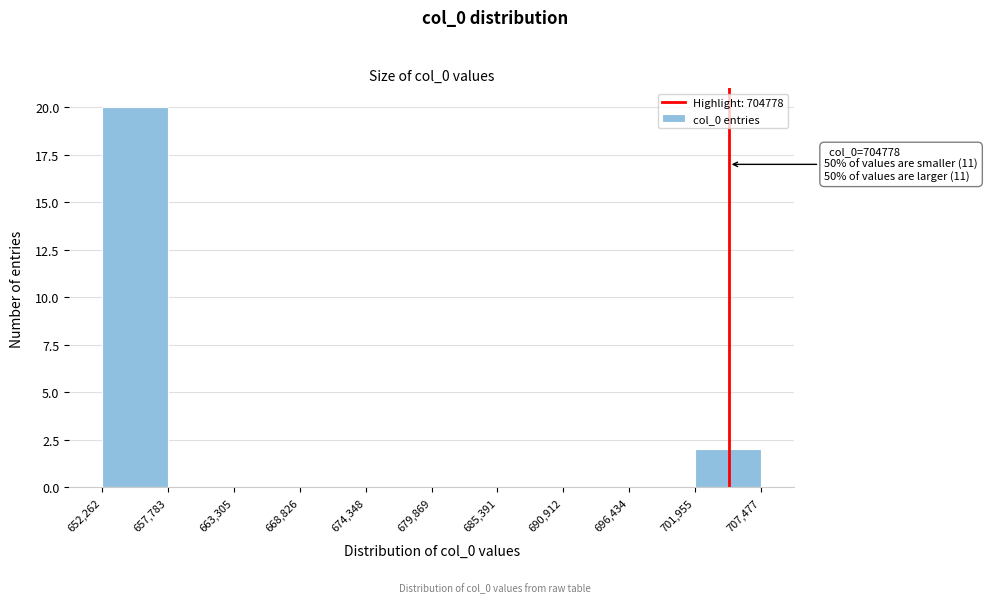

Which range on the x-axis has the tallest bar?

652,262 to 657,783